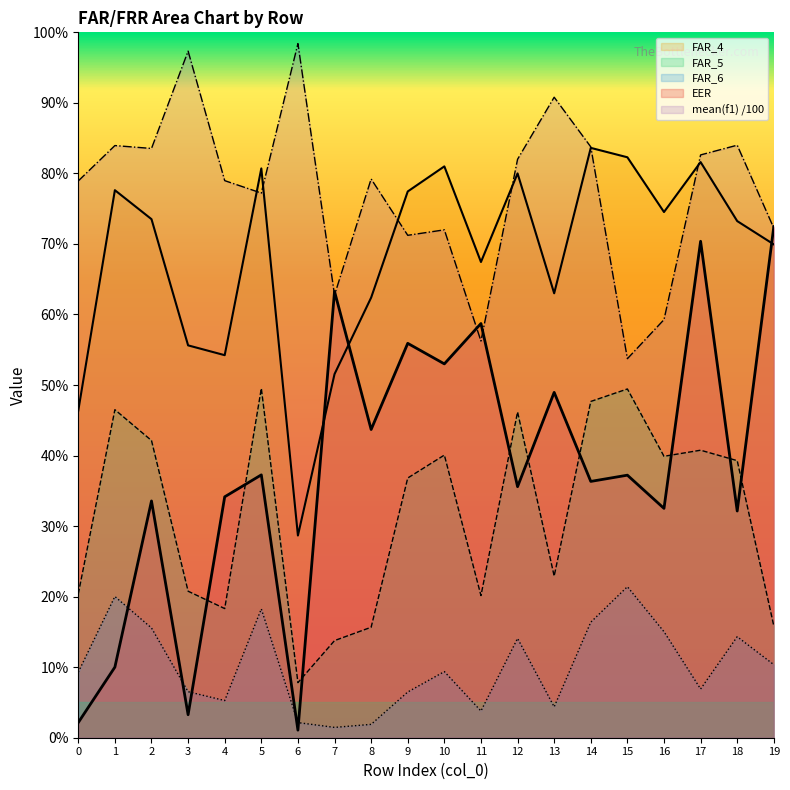

What is the difference between the FAR_5 values at 3 and 10?

0.2